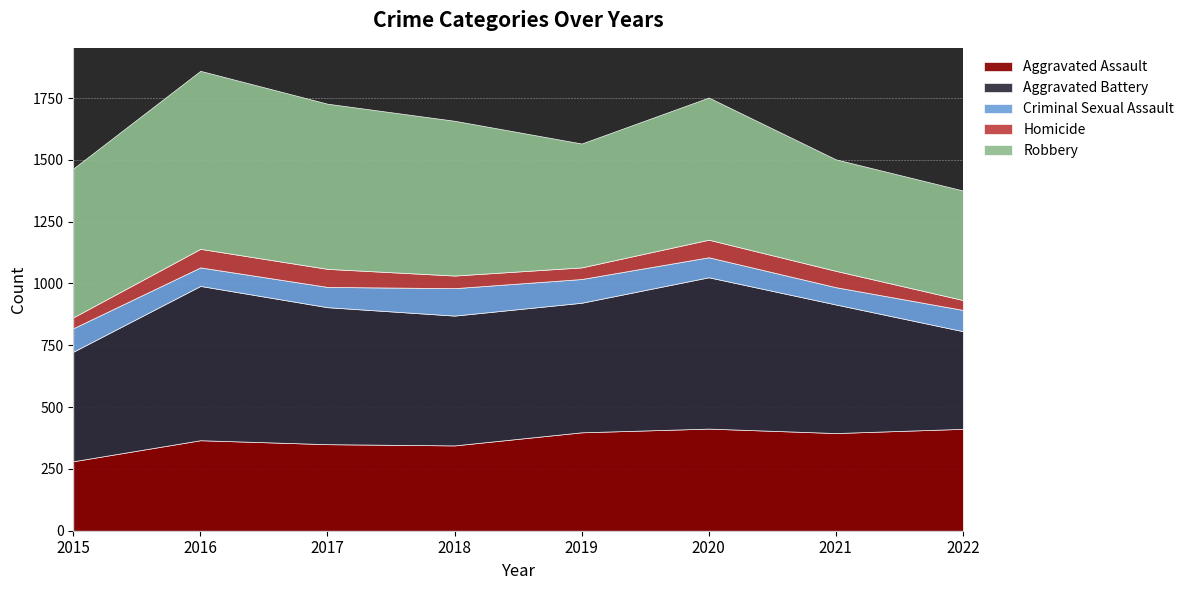

At which label is Criminal Sexual Assault closest to 90?

2022